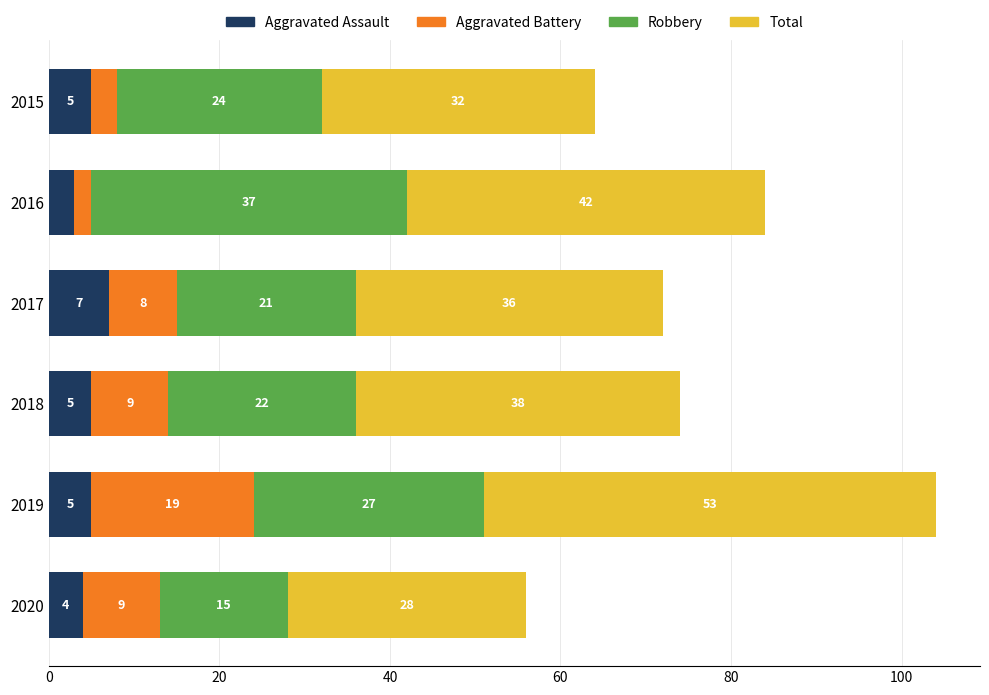

What is the approximate value of Aggravated Assault at 2016?

3